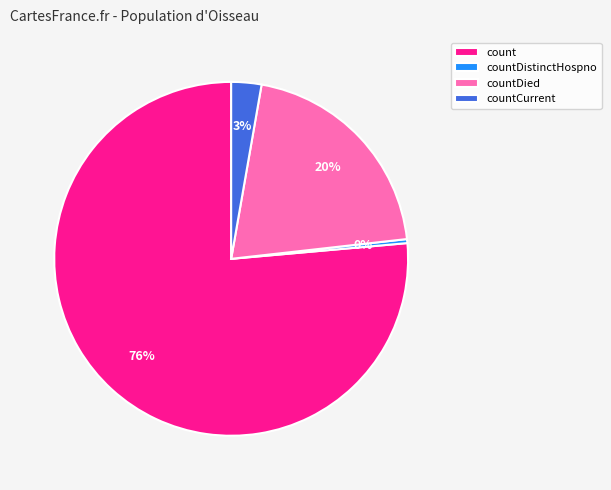

Does countDistinctHospno account for over 50% of the chart?

No